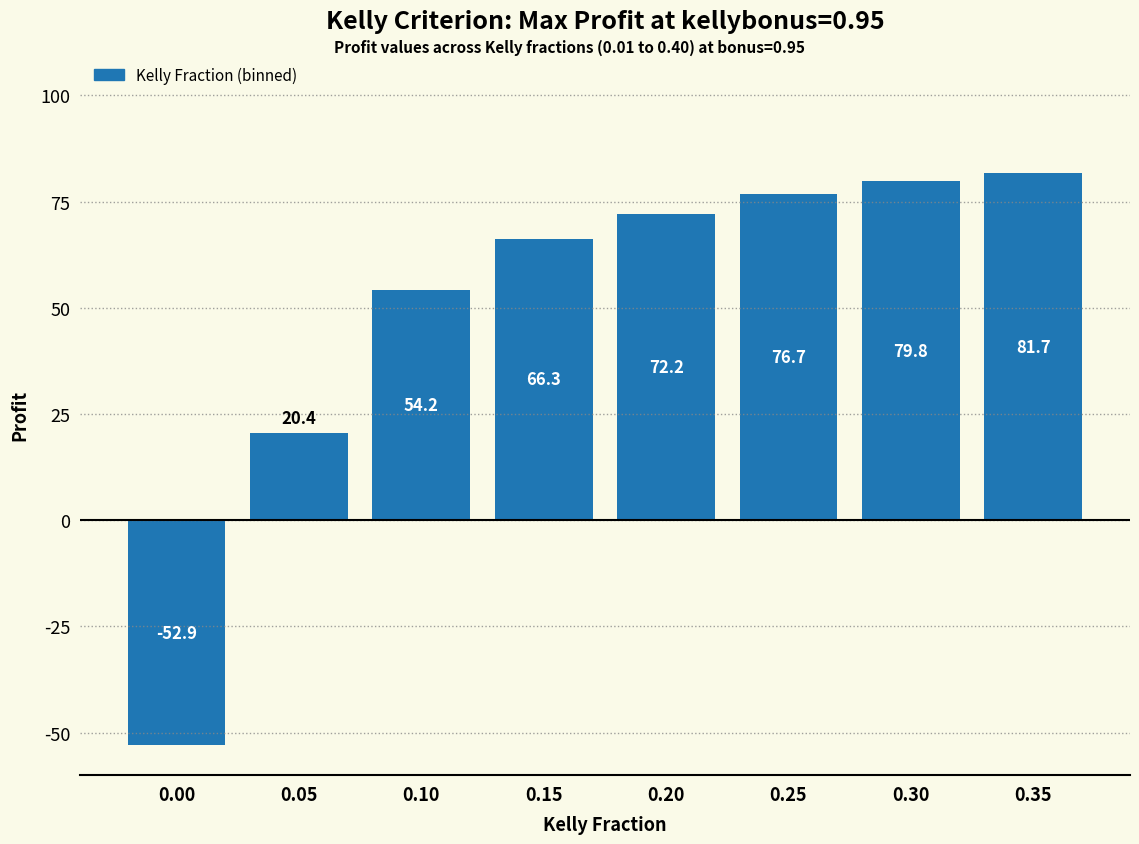

Reading left to right, what are all the values shown in this chart?

-52.9	20.4	54.2	66.3	72.2	76.7	79.8	81.7